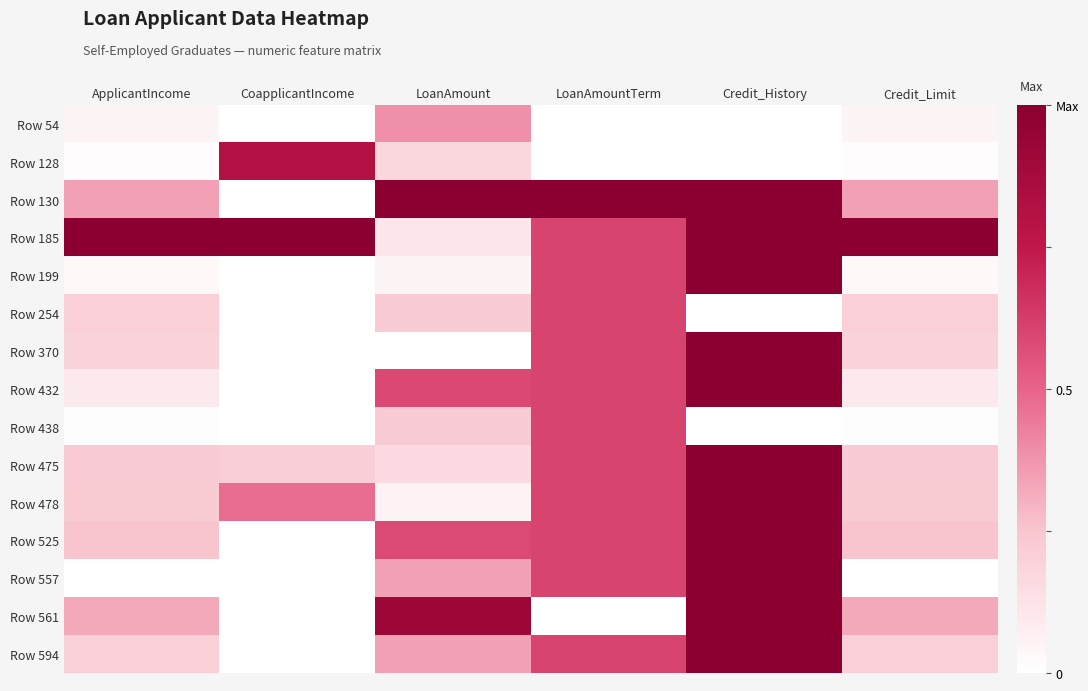

Rank the series at CoapplicantIncome from lowest to highest value.

Row 54, Row 130, Row 199, Row 254, Row 370, Row 432, Row 438, Row 525, Row 557, Row 561, Row 594, Row 475, Row 478, Row 128, Row 185